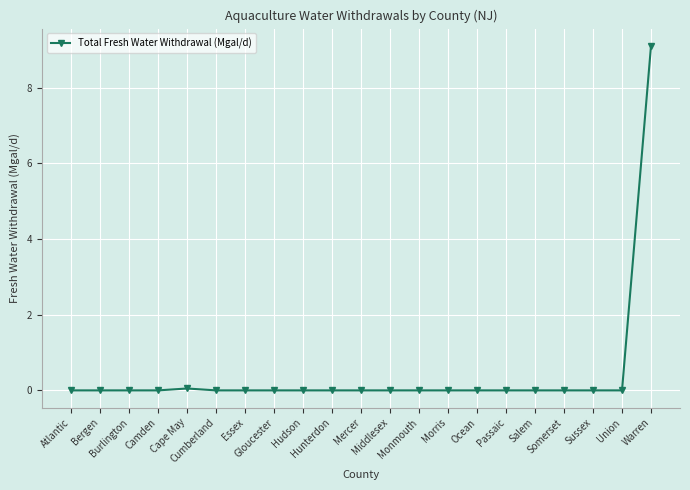

True or false: the data shows -4.8 at Hunterdon.

False